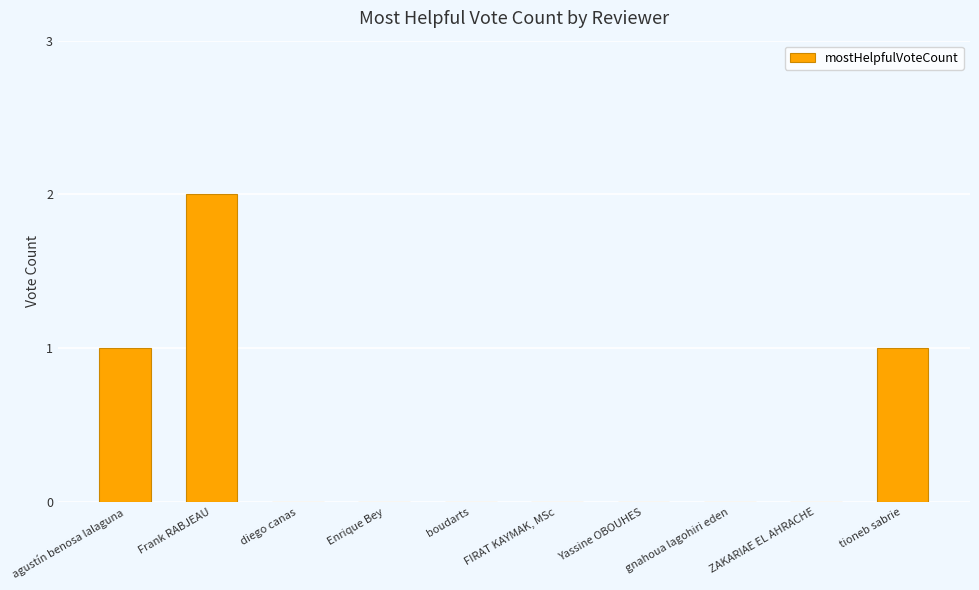

At which category does the chart reach its peak across all series?

Frank RABJEAU